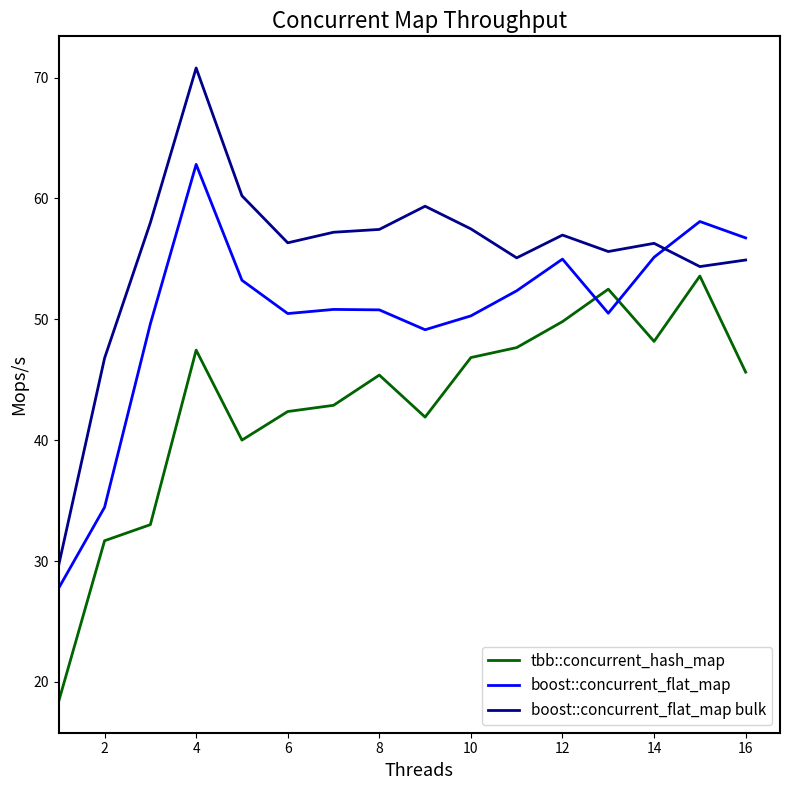

True or false: tbb::concurrent_hash_map and boost::concurrent_flat_map intersect in this chart.

True